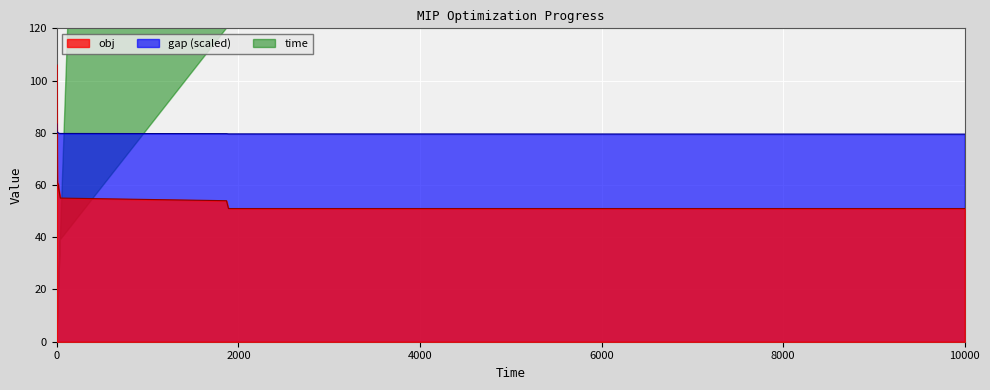

True or false: gap (scaled) and obj cross at least once.

True